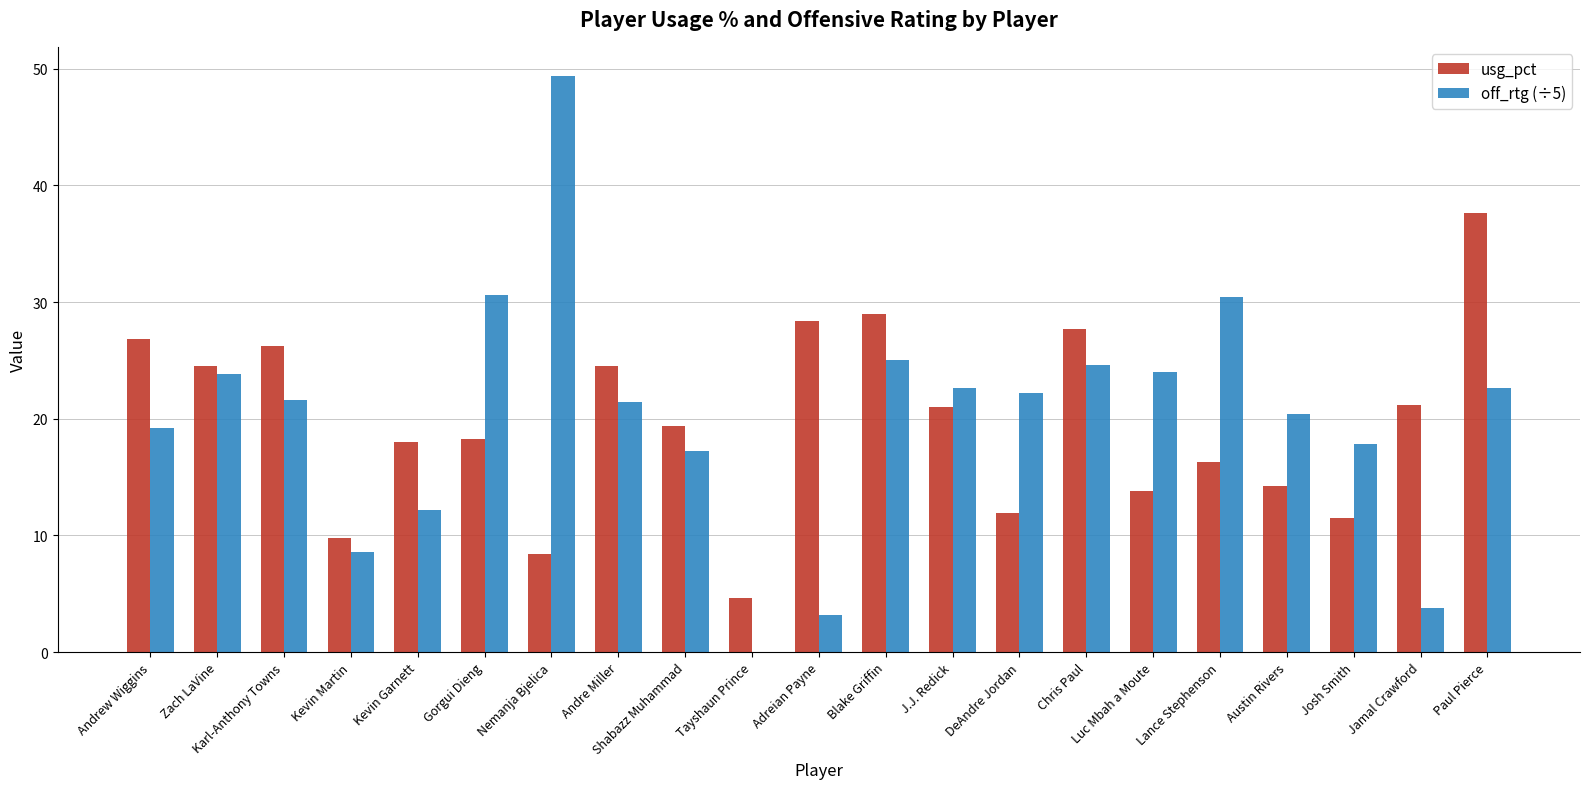

Between Tayshaun Prince and Jamal Crawford, which series saw the biggest shift?

usg_pct